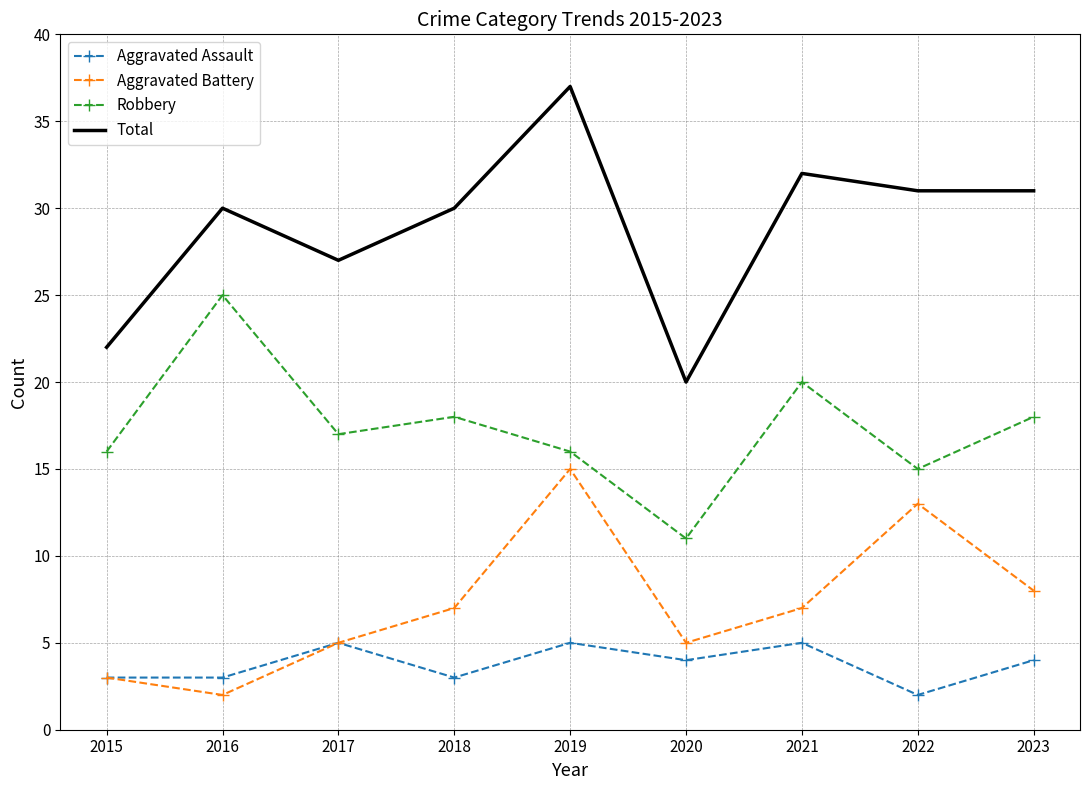

At which category is the sum across all series the highest?

2019